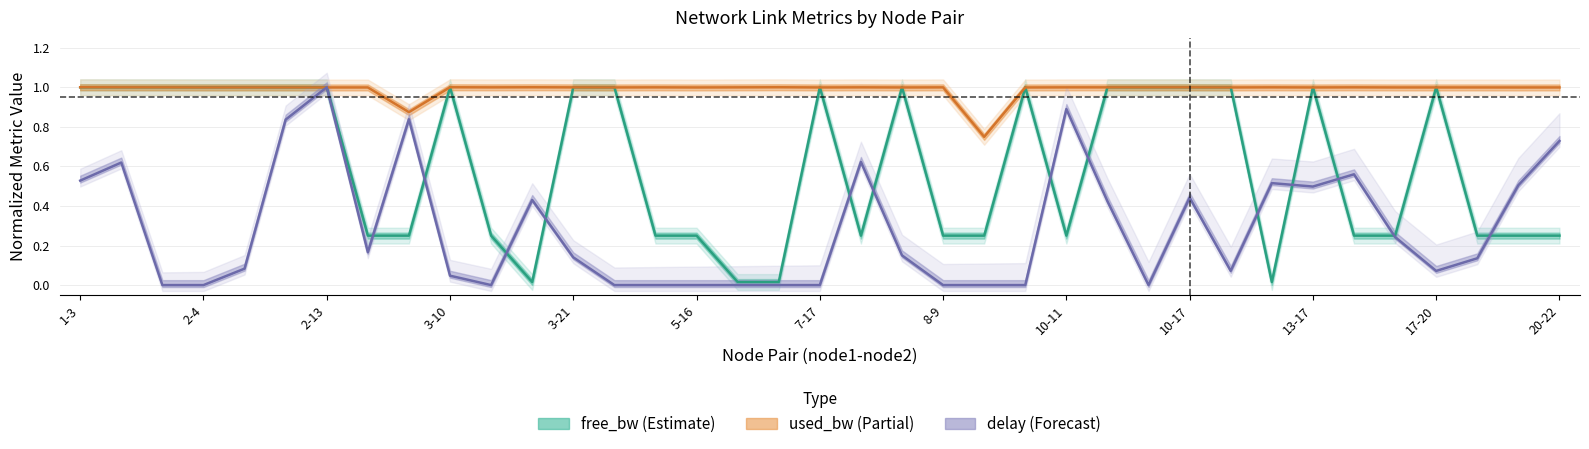

Is the value of delay at 10-17 greater than the value of used_bw at 1-3?

No